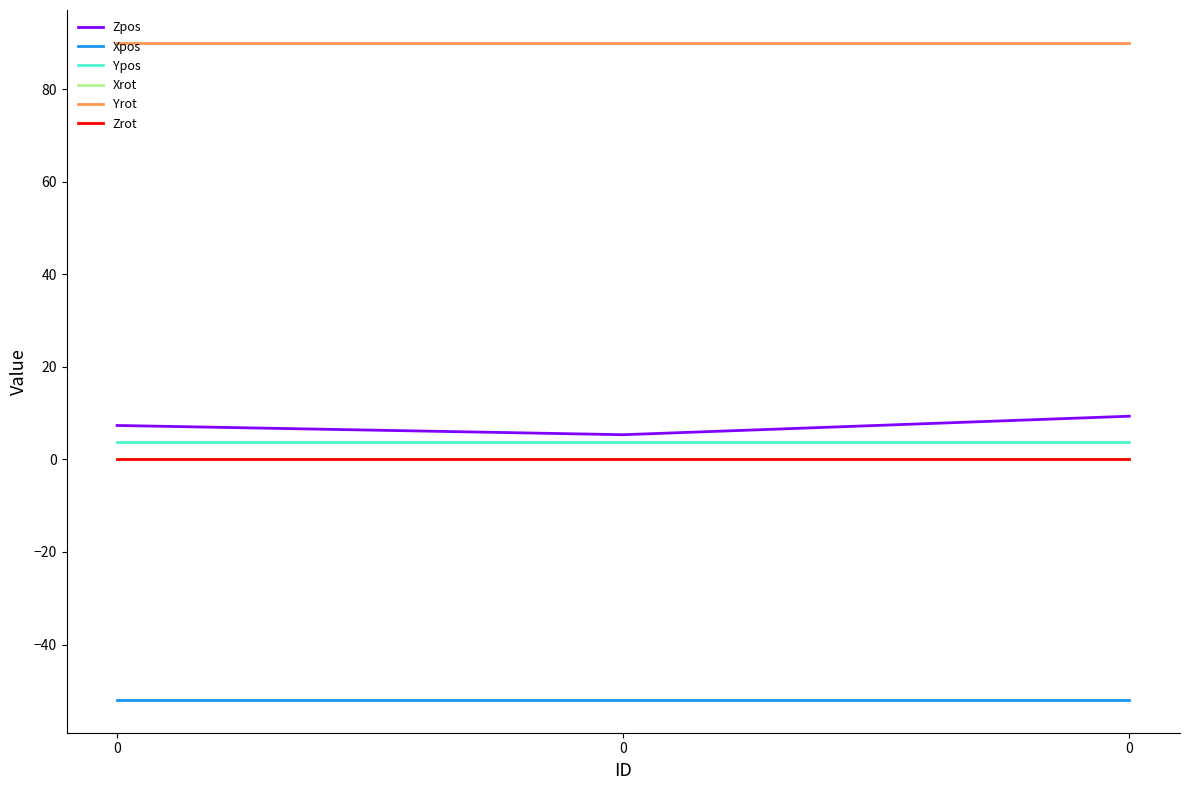

Rank the series by their maximum value, from lowest to highest.

Xpos, Xrot, Zrot, Ypos, Zpos, Yrot